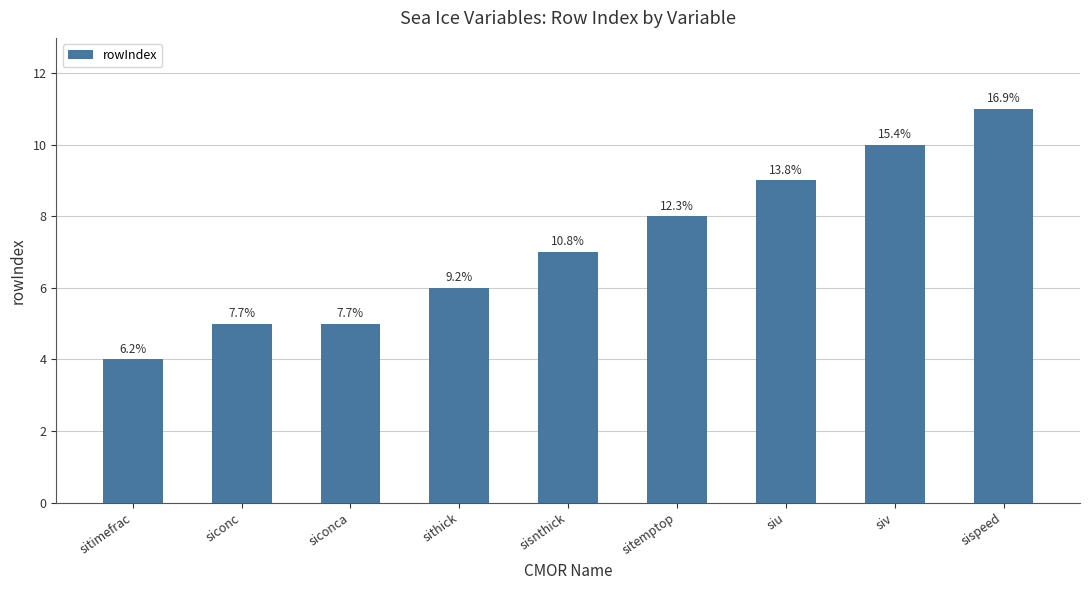

Reading right to left, what are all the values shown in this chart?

sispeed=11	siv=10	siu=9	sitemptop=8	sisnthick=7	sithick=6	siconca=5	siconc=5	sitimefrac=4